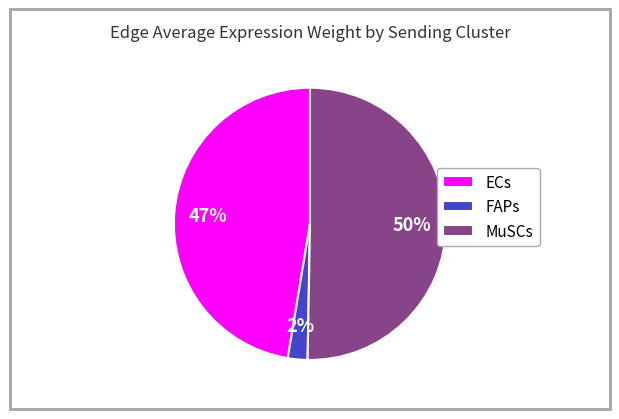

Which slice is the largest?

MuSCs